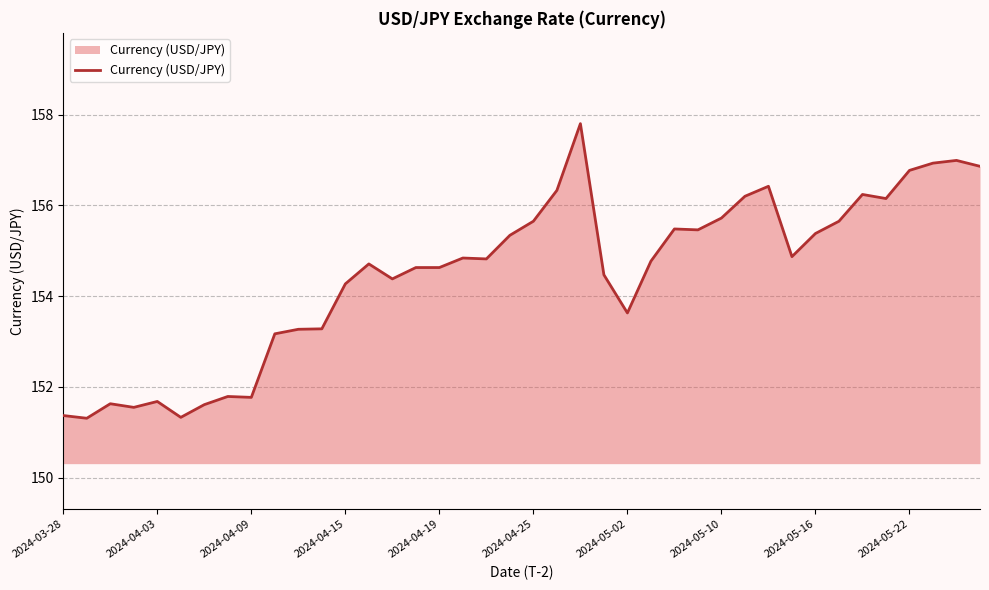

What is the greatest value displayed?

157.8